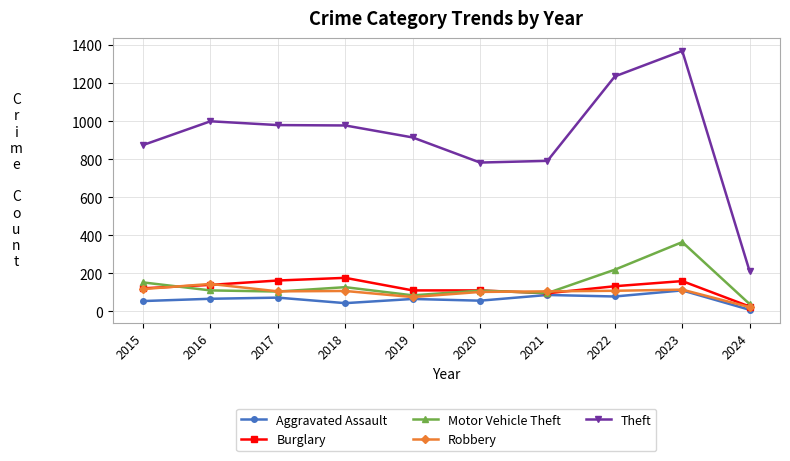

Which series changed the most between 2017 and 2022?

Theft